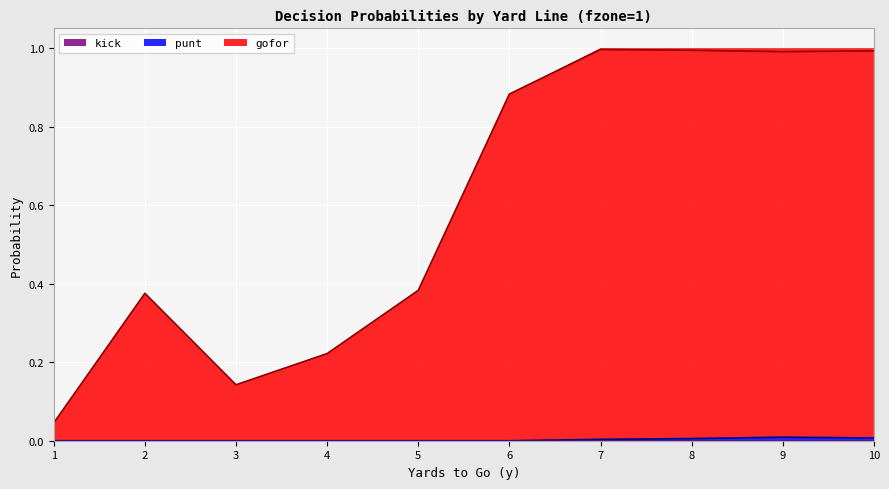

True or false: punt and gofor intersect in this chart.

False